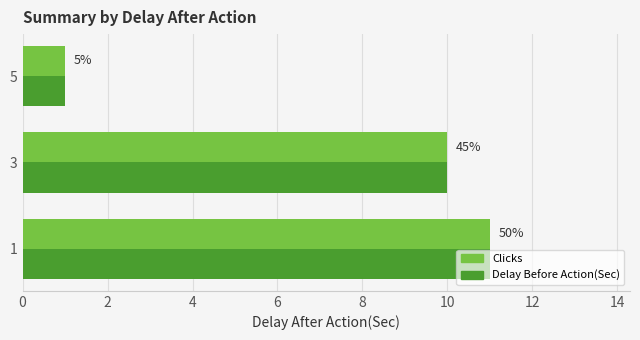

What is the difference between the second highest and minimum values in the Clicks series?

9